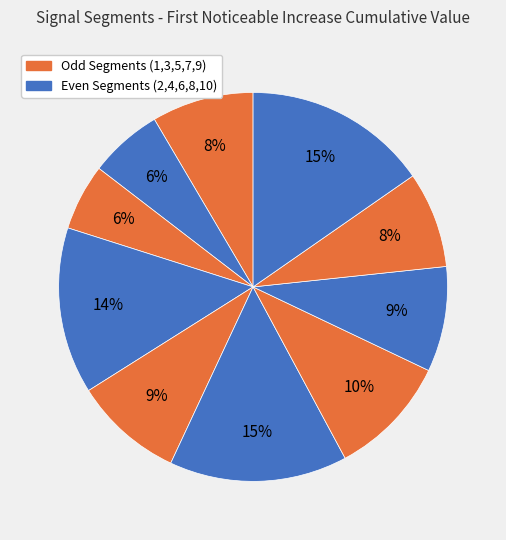

How many slices are in this pie chart?

10